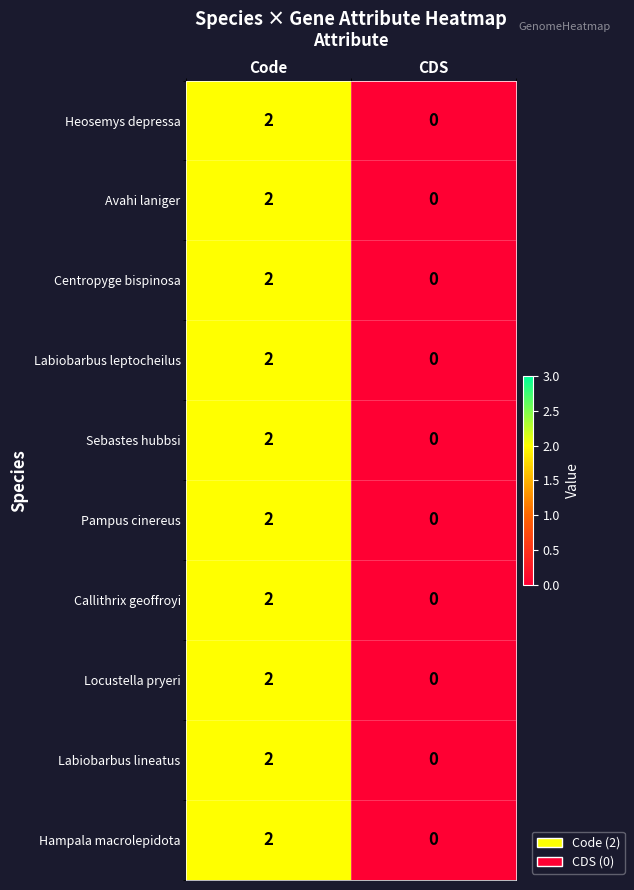

Rank the categories by Sebastes hubbsi value from highest to lowest.

Code, CDS